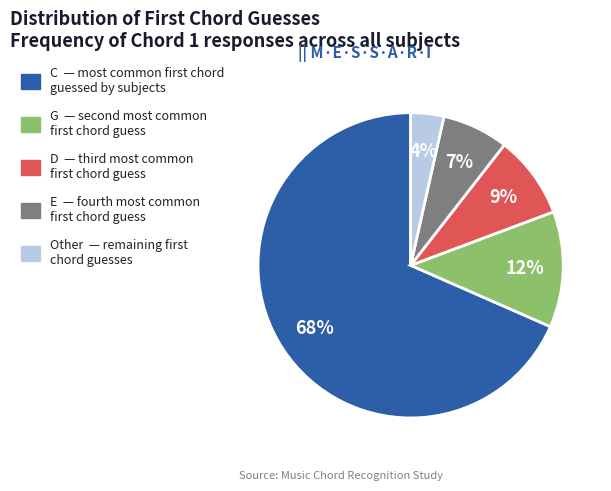

To the nearest percent, what portion does C represent?

68%